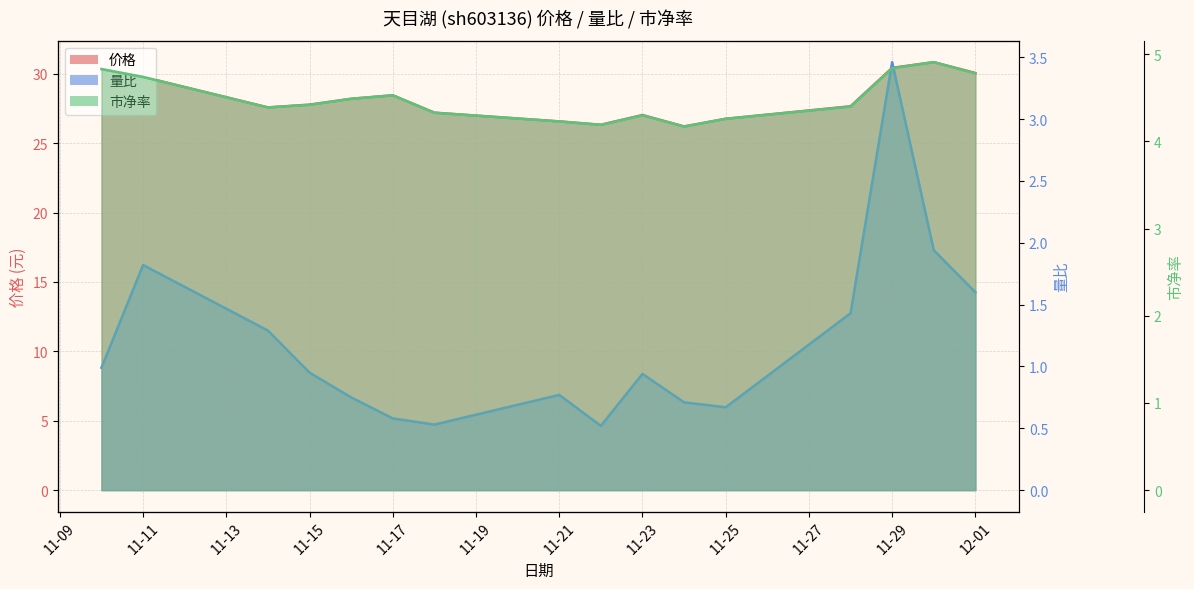

What is the label of the 7th point from the left?

2022-11-18